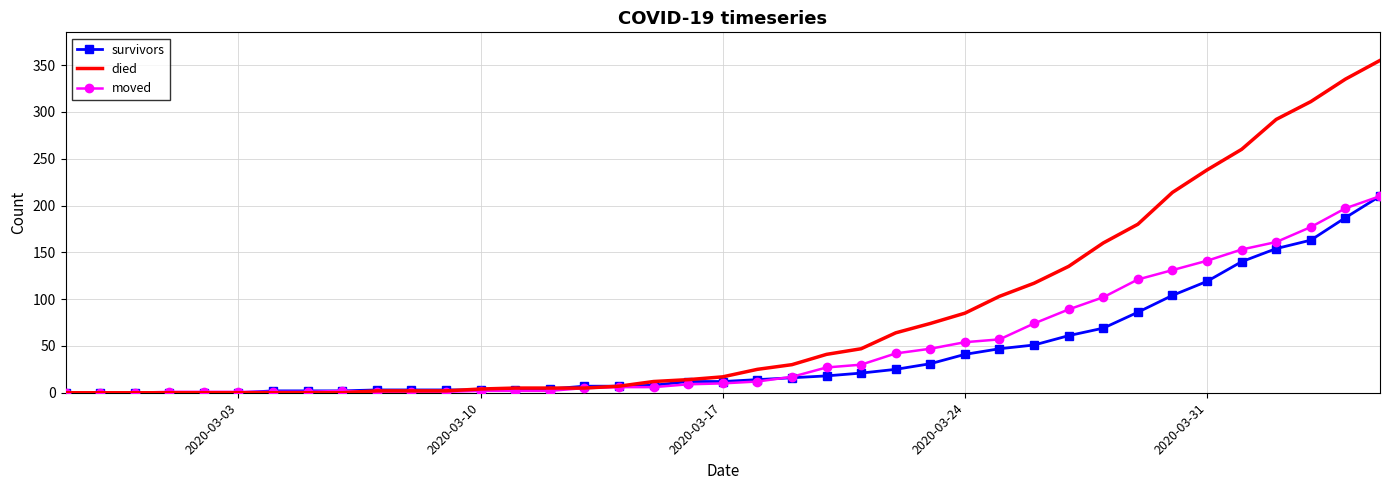

Which series has the widest spread of values?

died